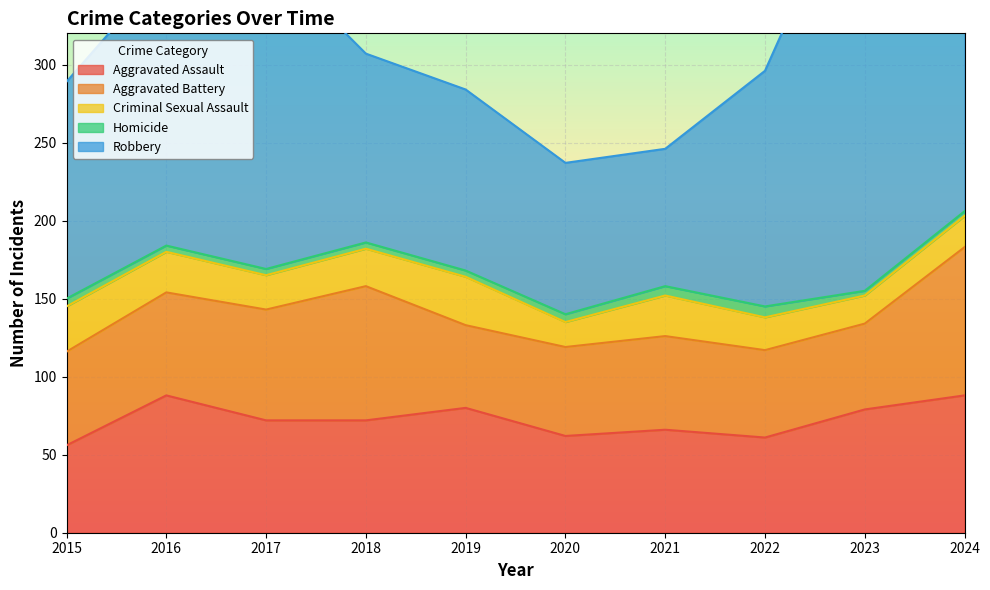

What value does the Aggravated Battery series have at 2022, to the nearest 5?

55